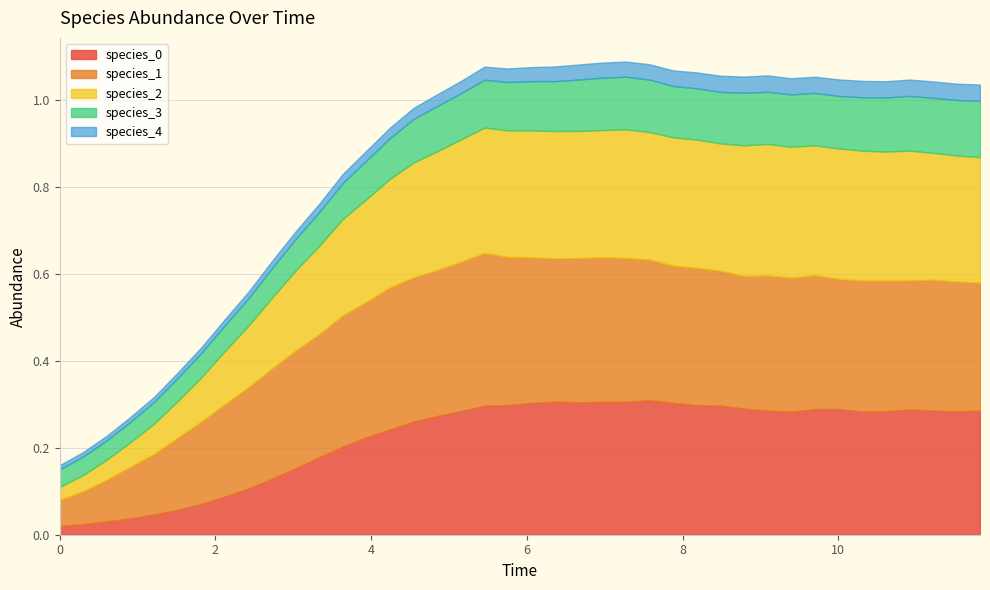

At how many categories does at least one series exceed 0?

40